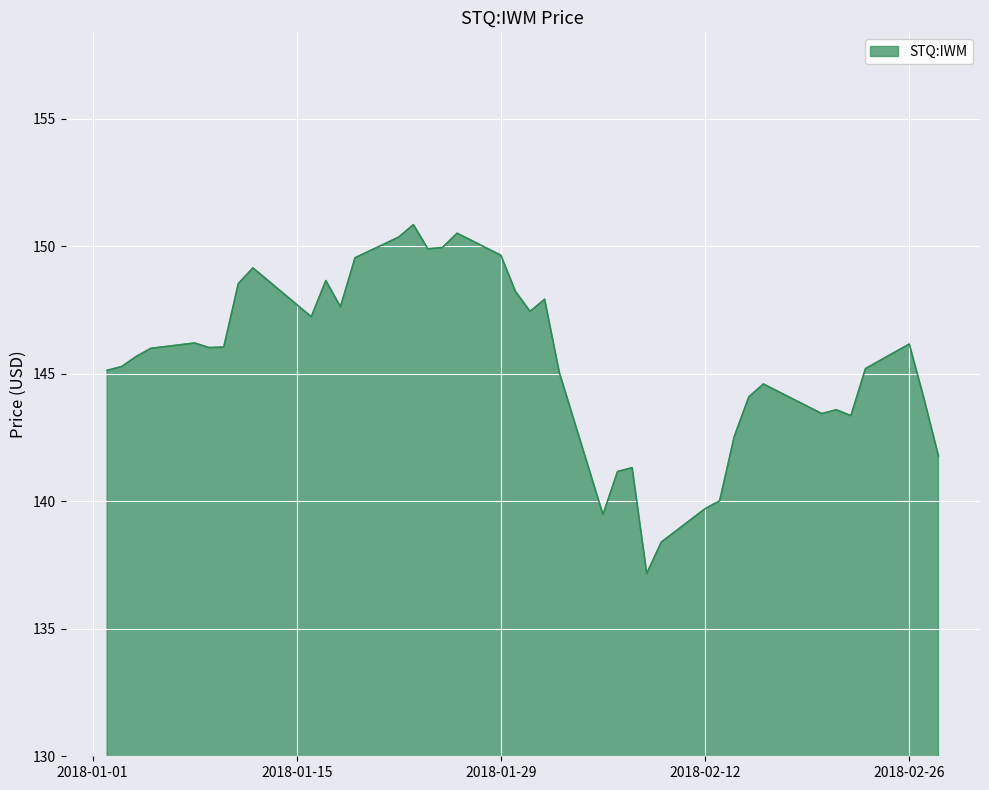

What is the smallest value displayed?

137.2